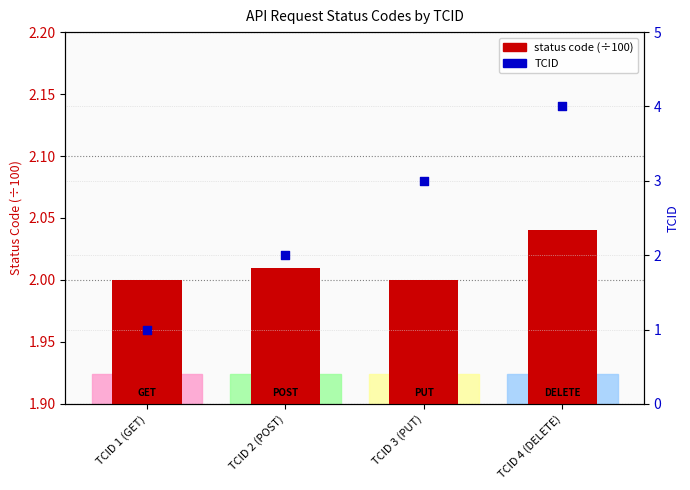

What are all the series names shown in the legend?

status code (÷100), TCID